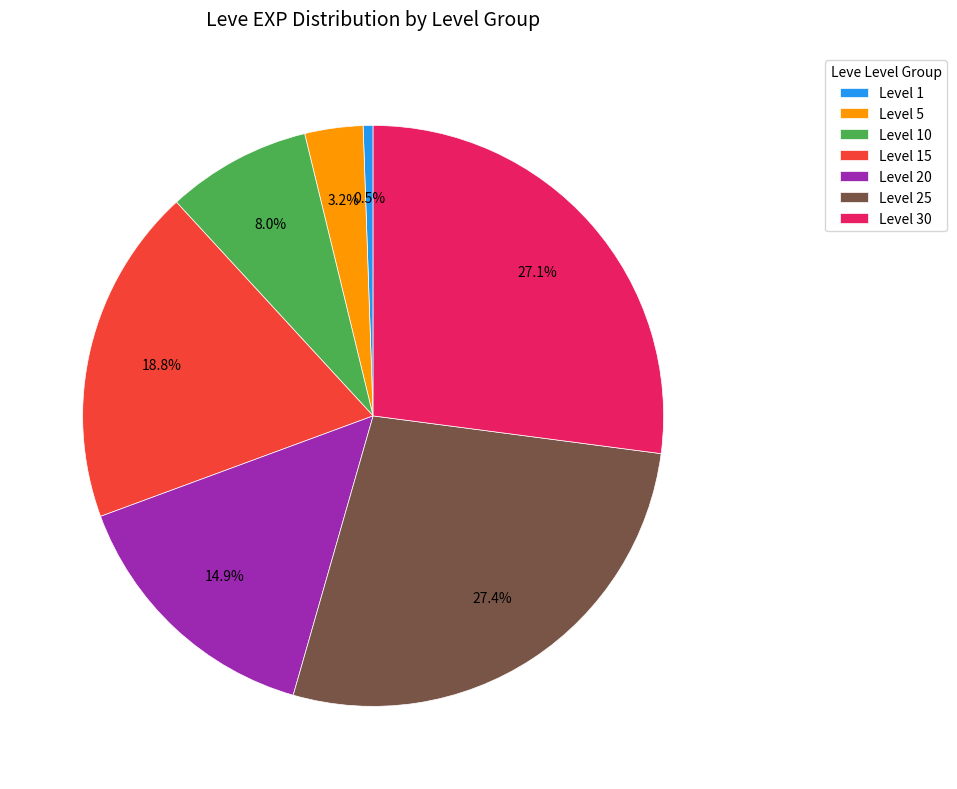

Which category has the smallest portion of the pie?

Level 1